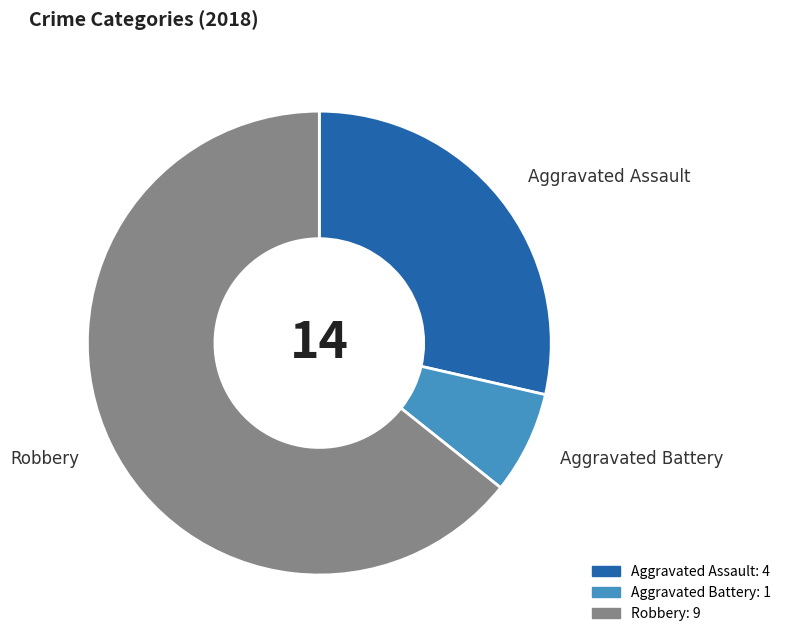

Does any single category account for the majority?

Yes